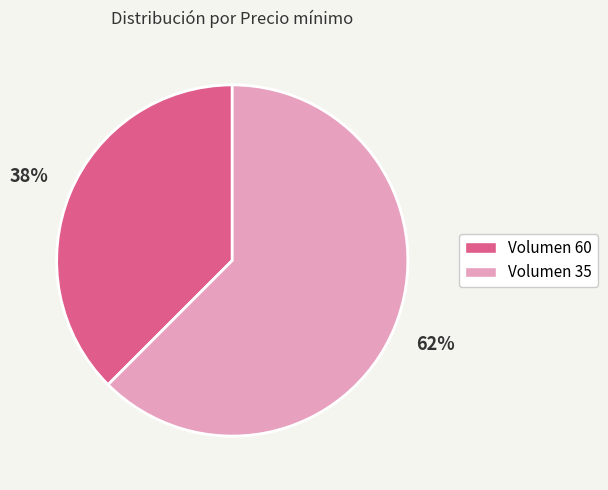

The Volumen 35 slice represents 62% of the pie. True or false?

True